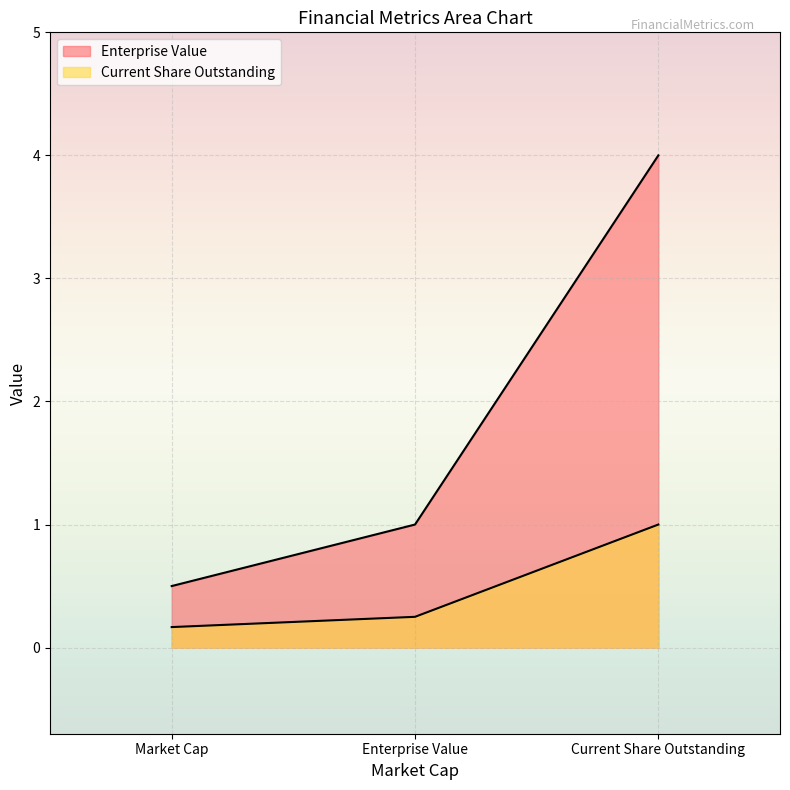

The value of Current Share Outstanding at Current Share Outstanding is 0.7. True or false?

False